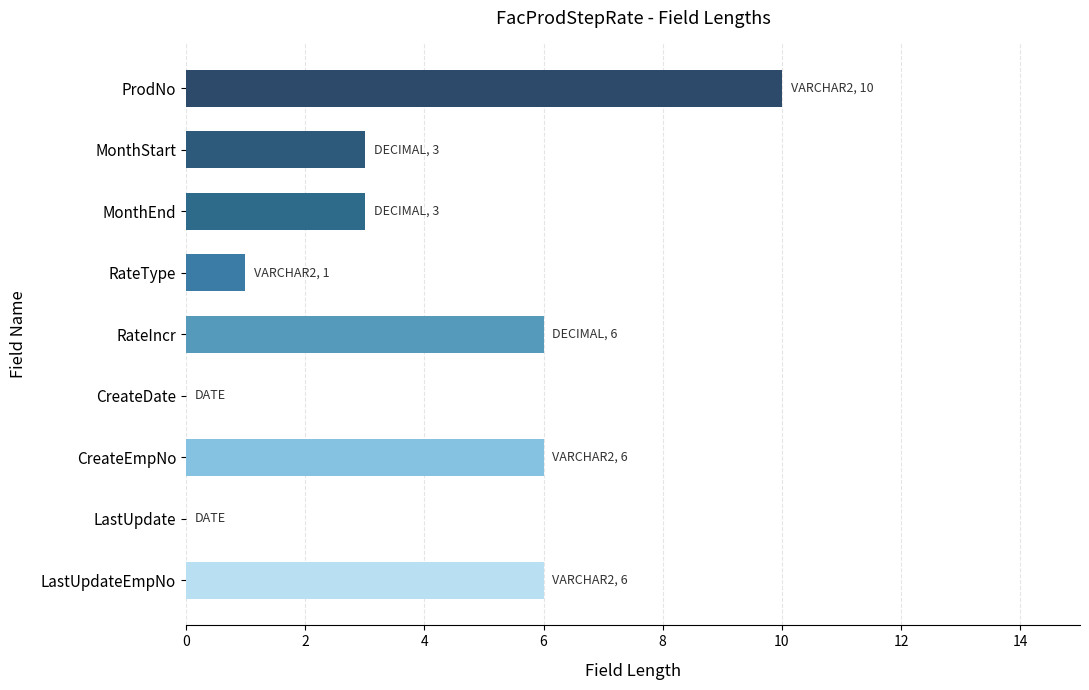

Which has a higher value, CreateEmpNo or RateType?

CreateEmpNo